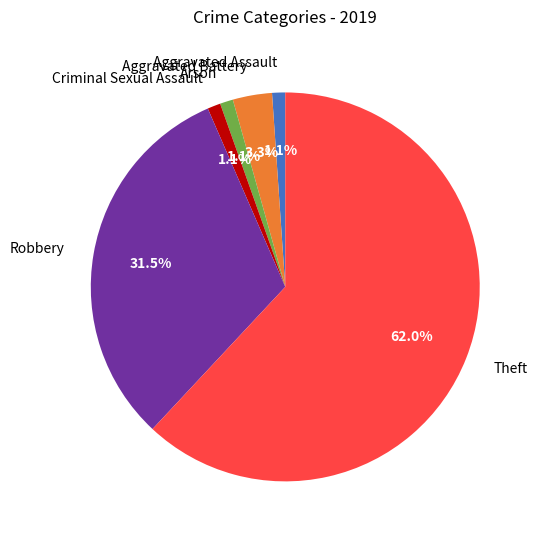

How many segments does this pie chart have?

6